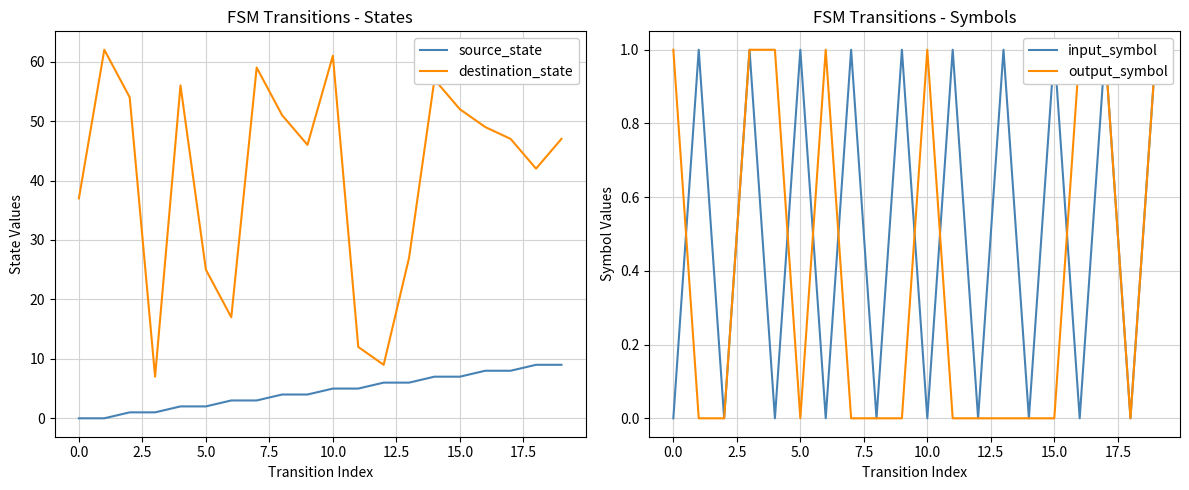

Reading left to right, list all the values displayed in this chart.

source_state: 0	0	1	1	2	2	3	3	4	4	5	5	6	6	7	7	8	8	9	9
destination_state: 37	62	54	7	56	25	17	59	51	46	61	12	9	27	57	52	49	47	42	47
input_symbol: 0	1	0	1	0	1	0	1	0	1	0	1	0	1	0	1	0	1	0	1
output_symbol: 1	0	0	1	1	0	1	0	0	0	1	0	0	0	0	0	1	1	0	1